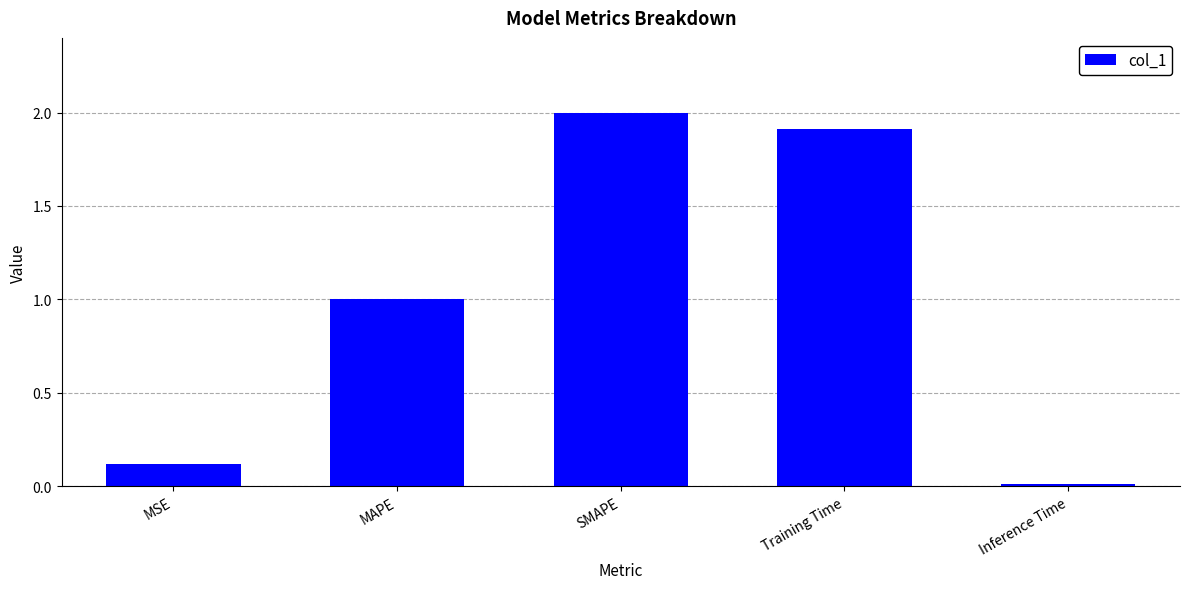

What is the difference between the maximum and minimum values?

2.0